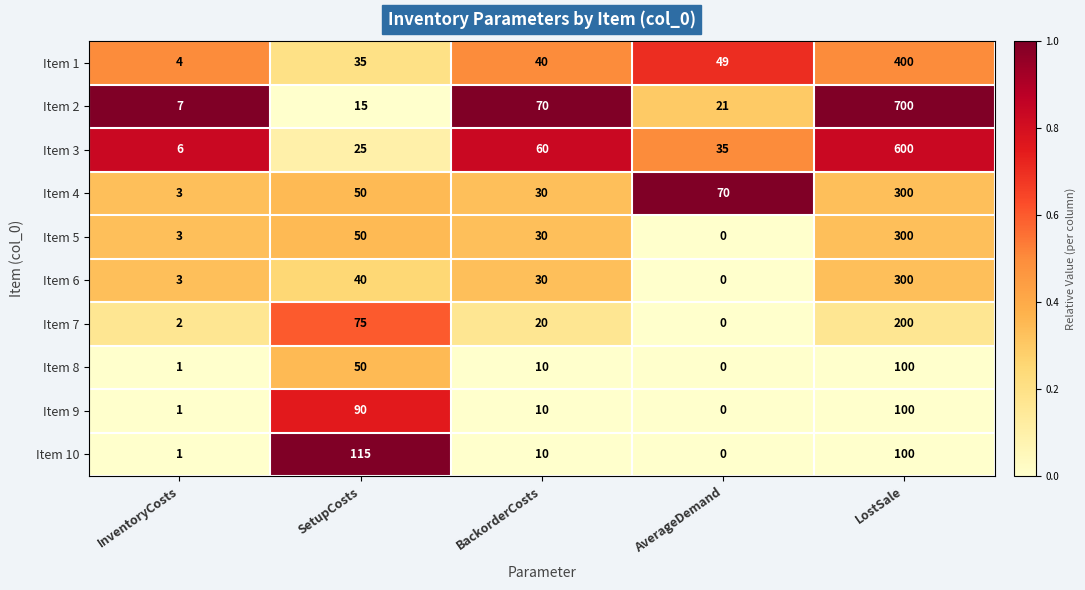

At how many categories does at least one series exceed 0?

5